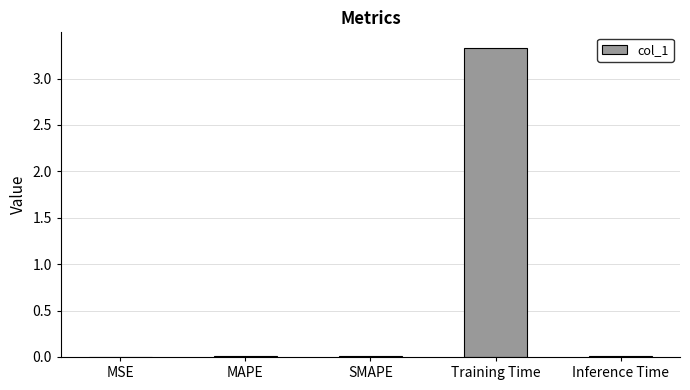

Between SMAPE and Training Time, which is larger?

Training Time